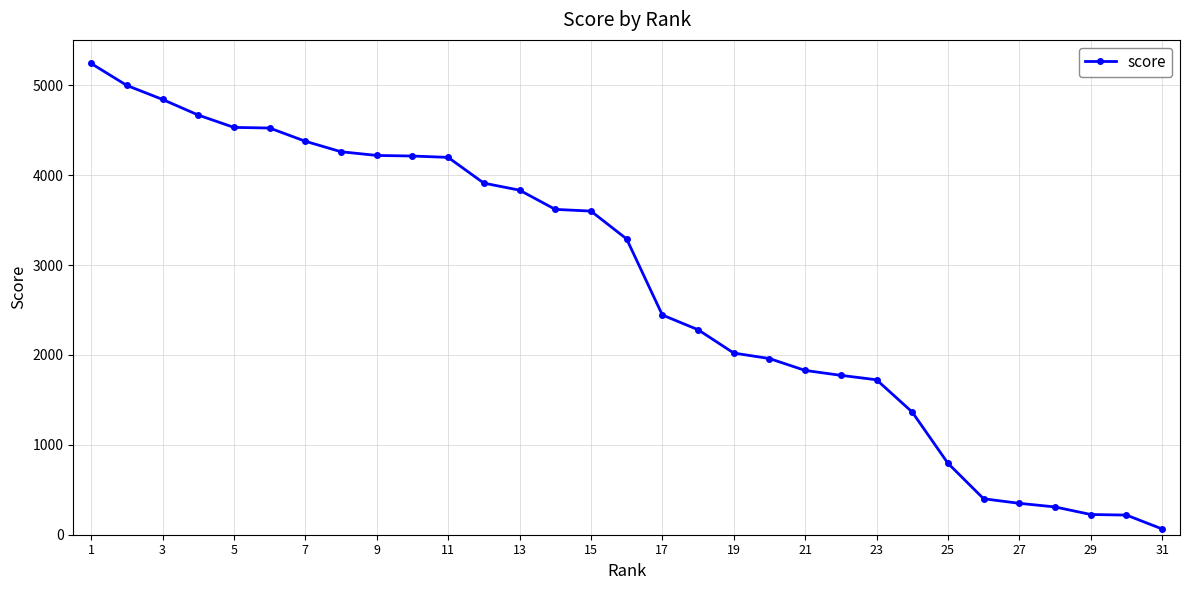

What is the difference between the second highest and minimum values?

4934.9